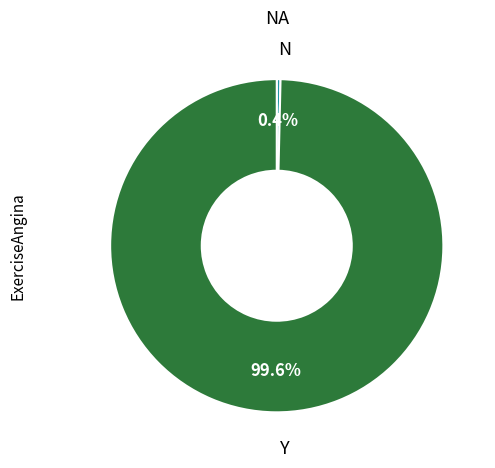

Is there any slice that represents more than half of the pie?

Yes